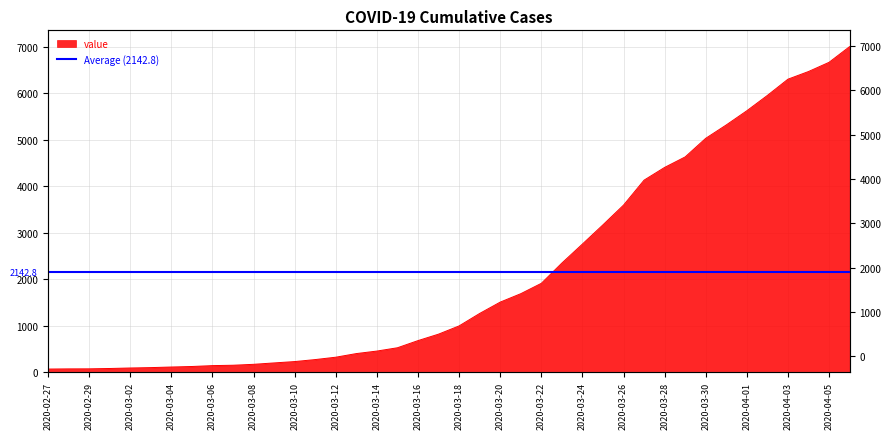

True or false: the data has more than 1 interior local peaks.

False